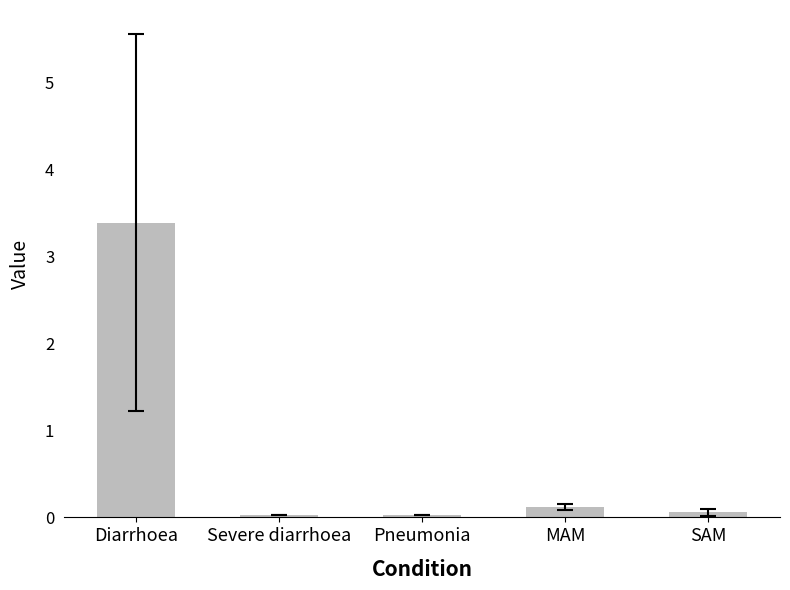

What position from the right is MAM?

2